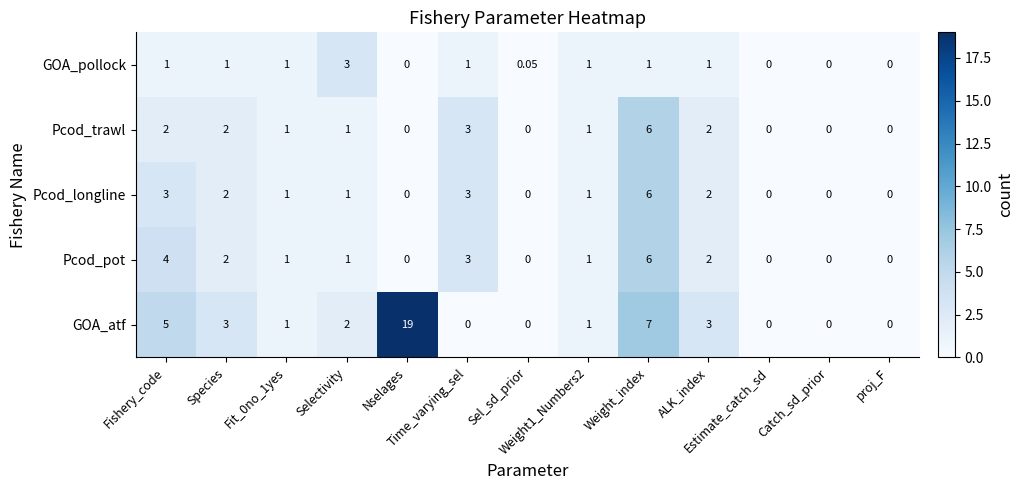

Which series has the largest total across all categories?

GOA_atf